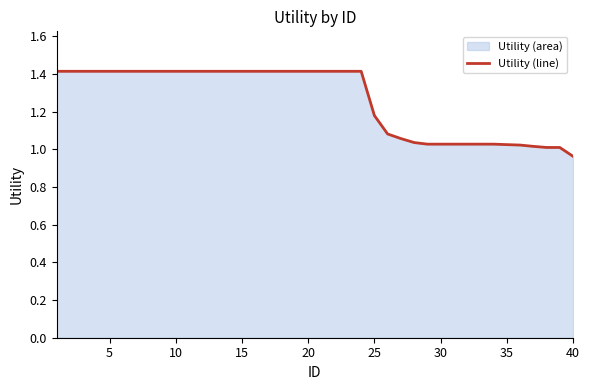

What is the value of the 37th point from the left?

1.0